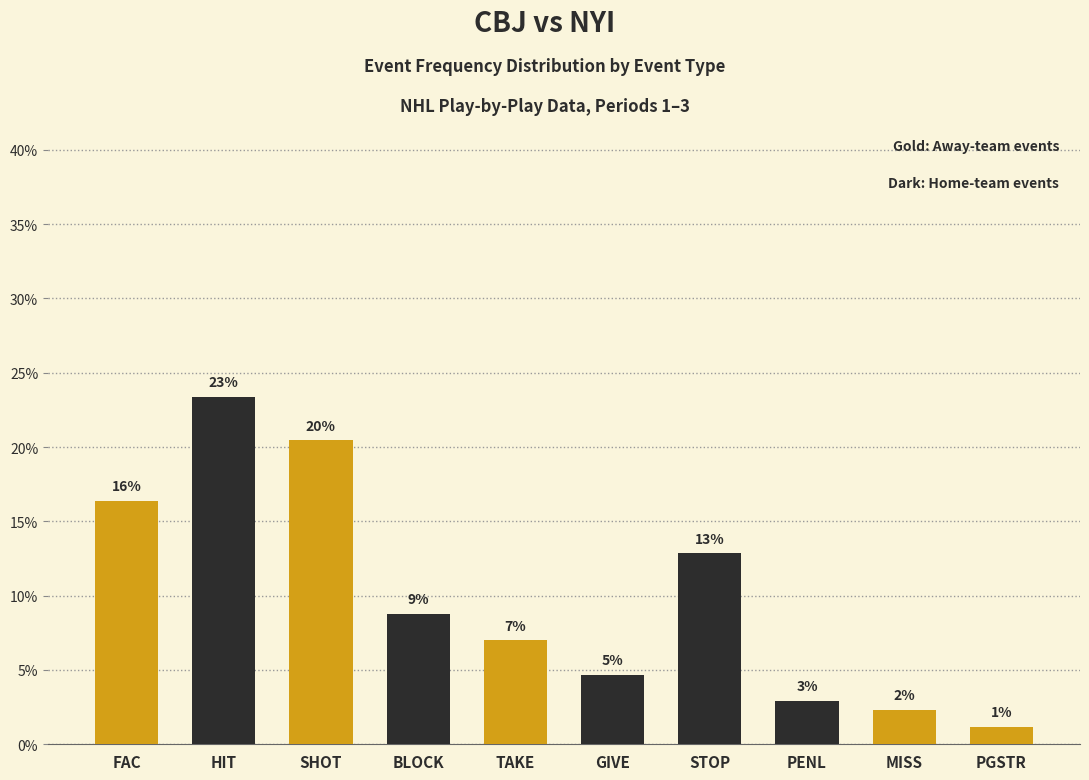

Rank the categories by value from lowest to highest.

PGSTR, MISS, PENL, GIVE, TAKE, BLOCK, STOP, FAC, SHOT, HIT